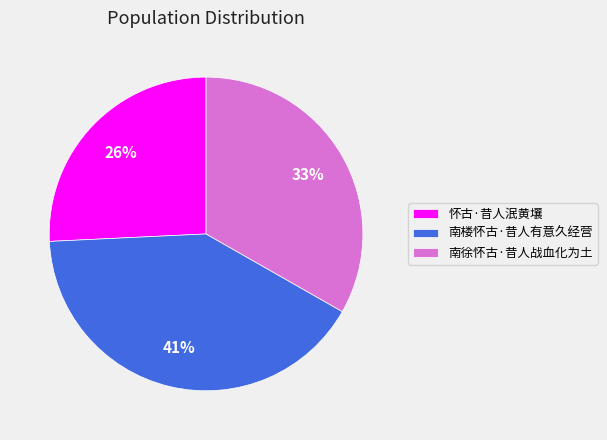

Count the number of slices in the pie.

3